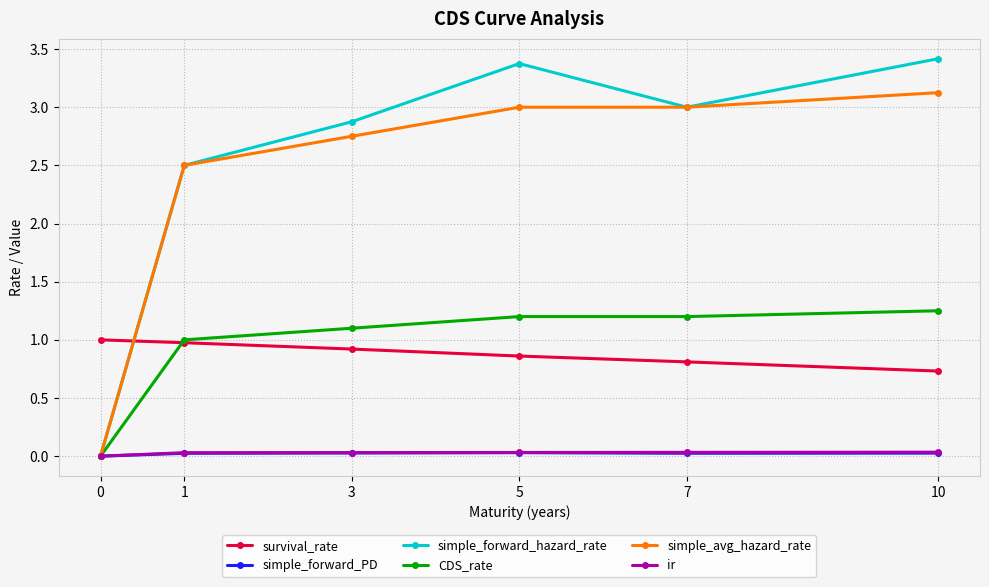

What is the difference between the highest and lowest values at 7?

3.0